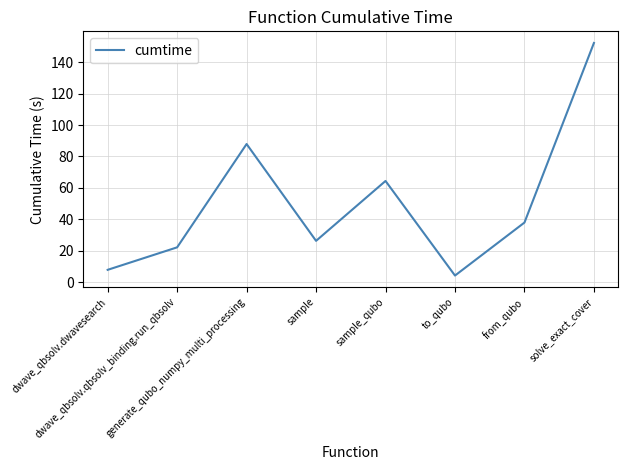

How many lines are shown in the chart?

1